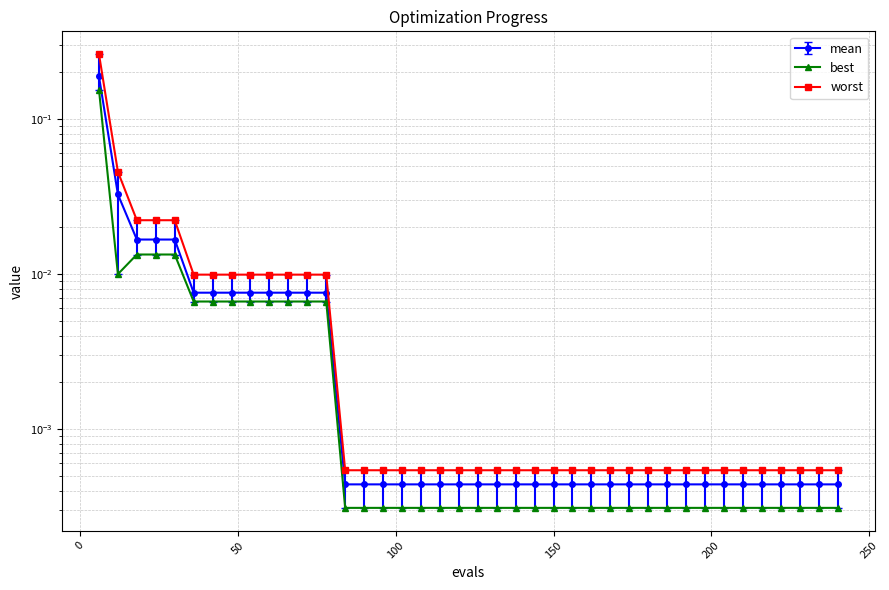

How many distinct data groups are displayed?

3